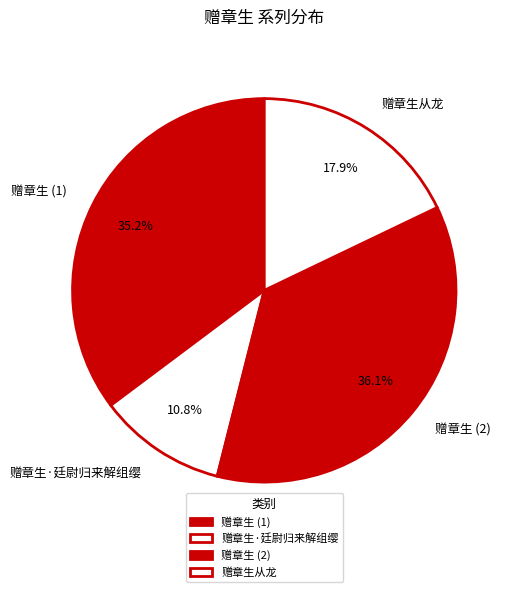

Is there a majority slice in this chart?

No